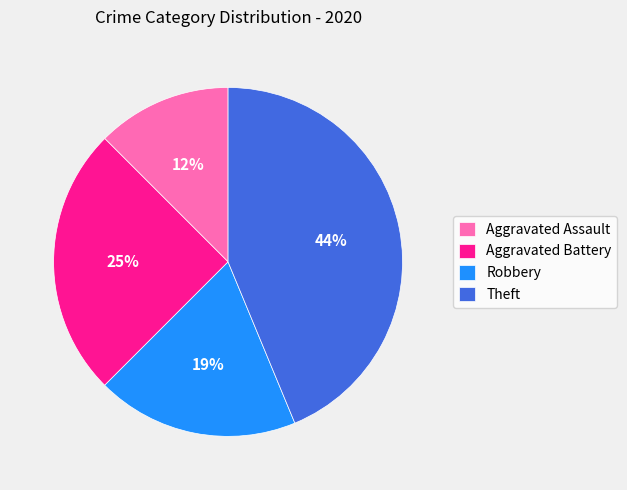

Between Aggravated Battery and Theft, which is larger?

Theft